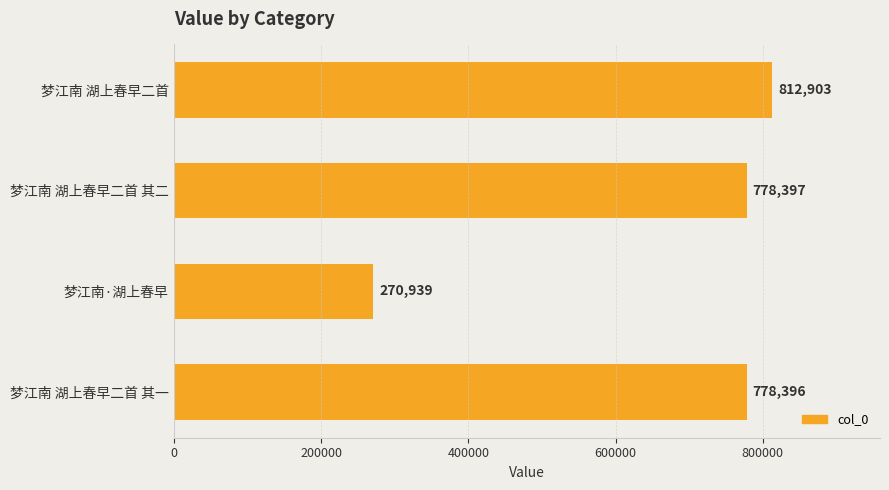

What is the sum of all values?

2640635